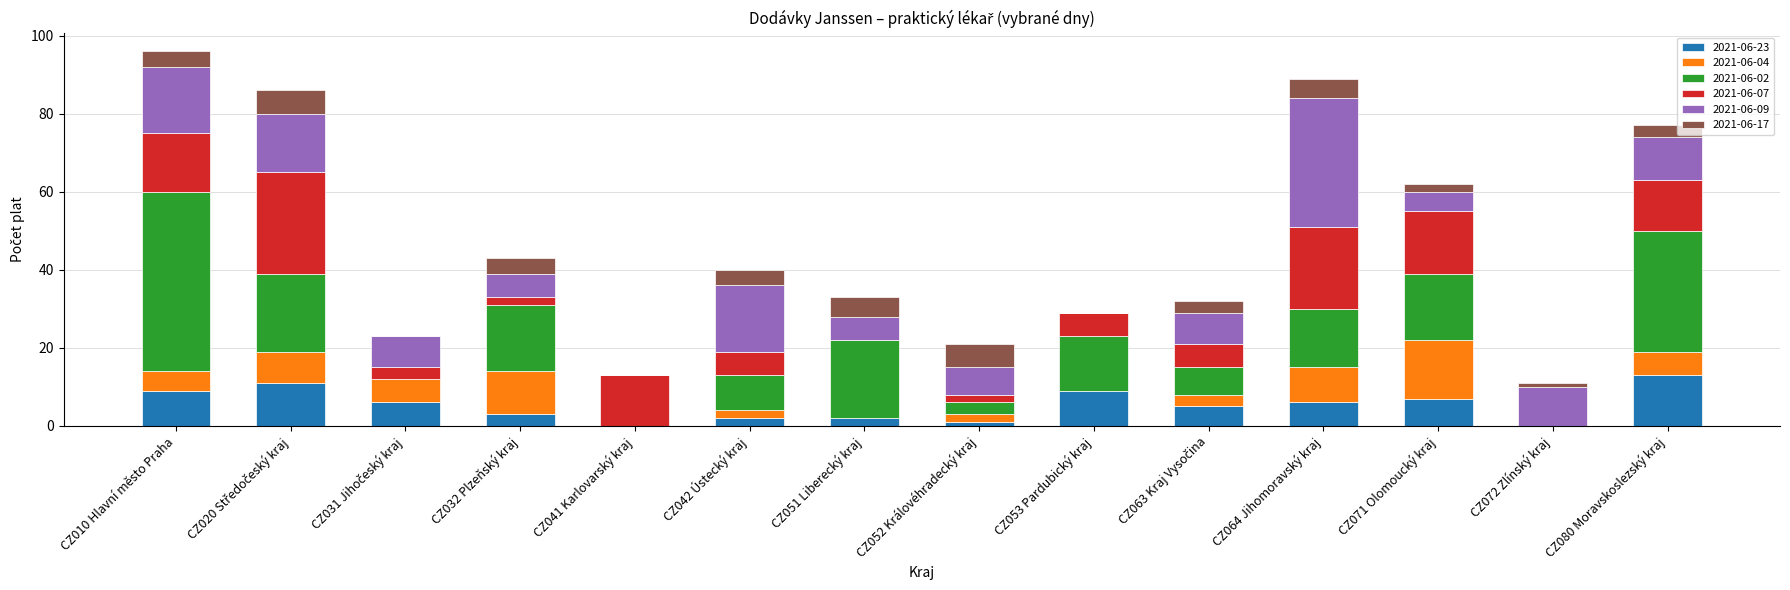

Is it true that 2021-06-23 equals 9 at CZ053 Pardubický kraj?

True